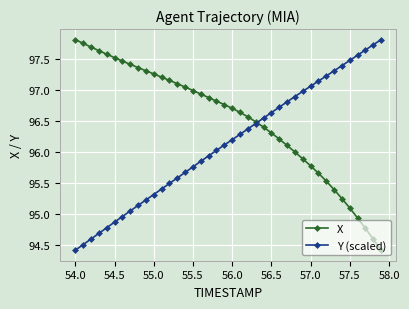

True or false: Y (scaled) has more than 1 interior local peaks.

False